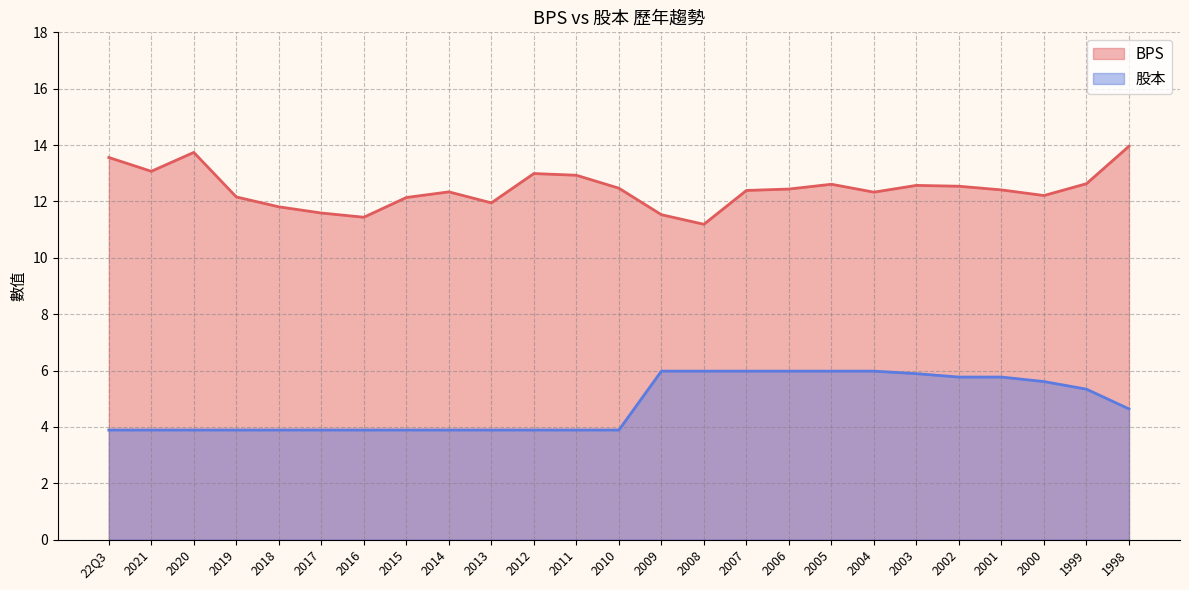

What is the smallest value displayed?

3.9